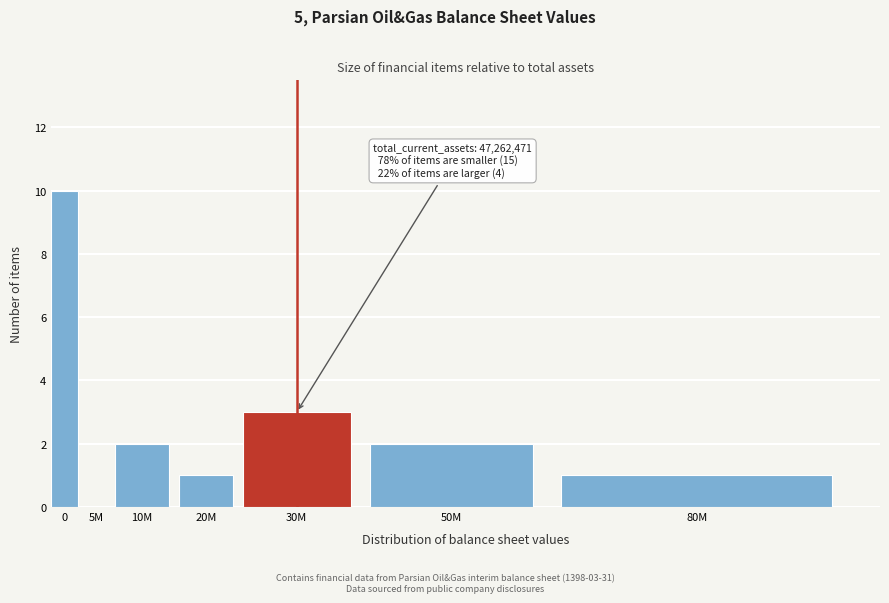

Reading left to right, list all the values displayed in this chart.

0=10	5M=0	10M=2	20M=1	30M=3	50M=2	80M=1